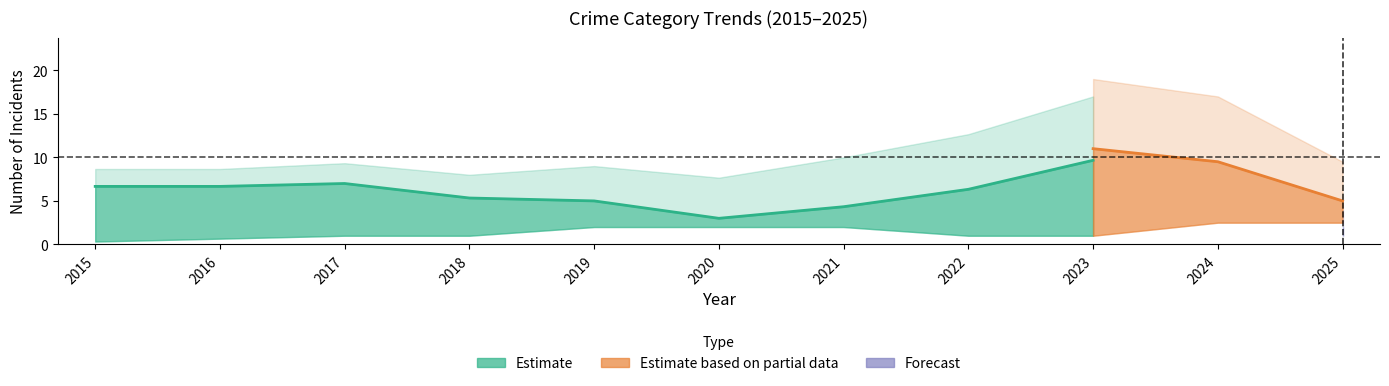

True or false: Total has more than 0 interior local peaks.

True